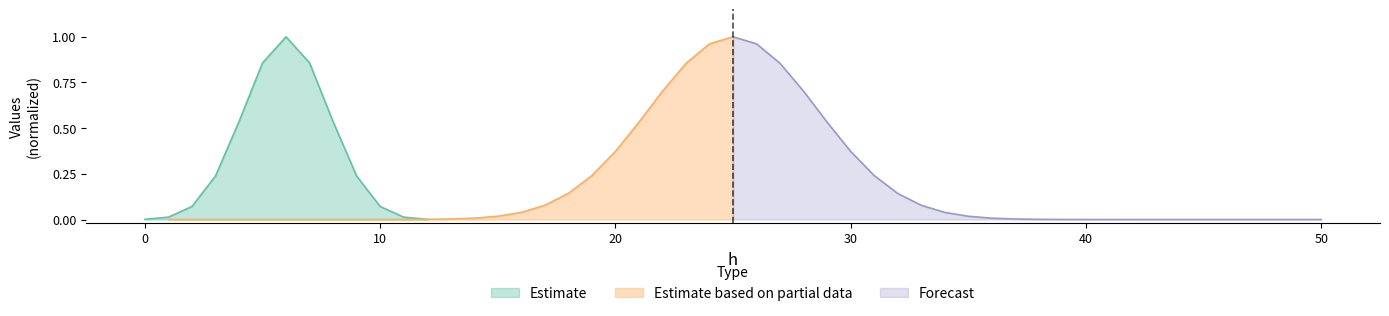

What is the maximum value for Estimate?

1.0